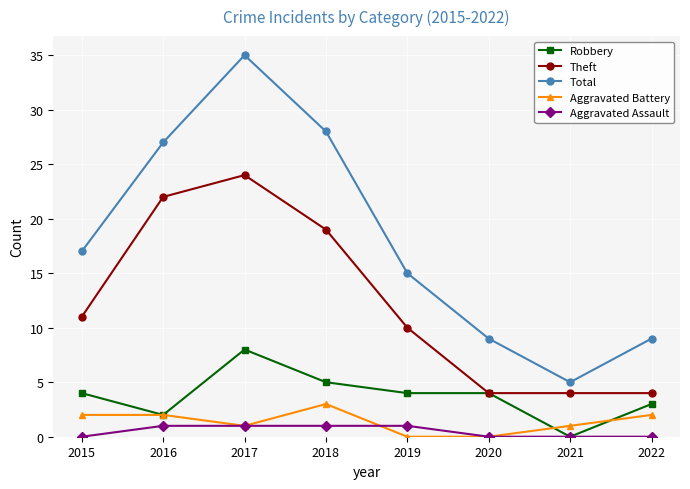

The value of Robbery at 2015 is 4. True or false?

True